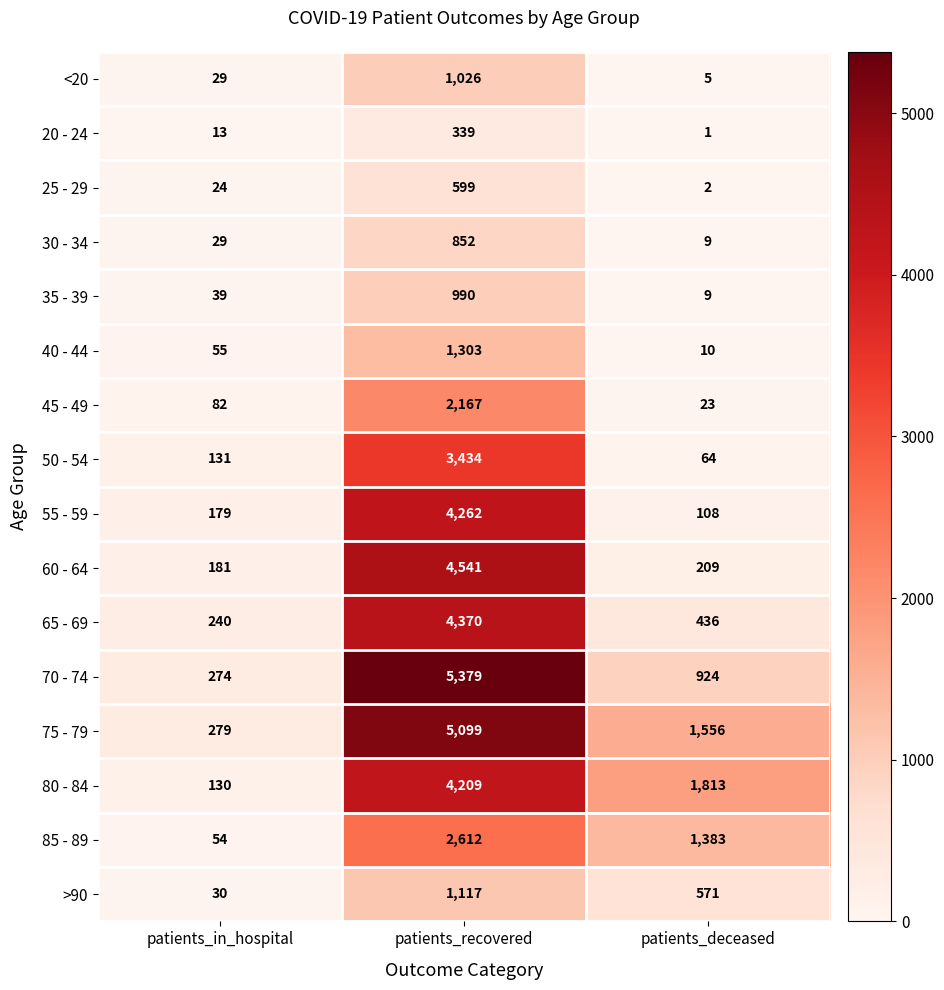

What is the difference between the maximum and minimum values in the 75 - 79 series?

4820